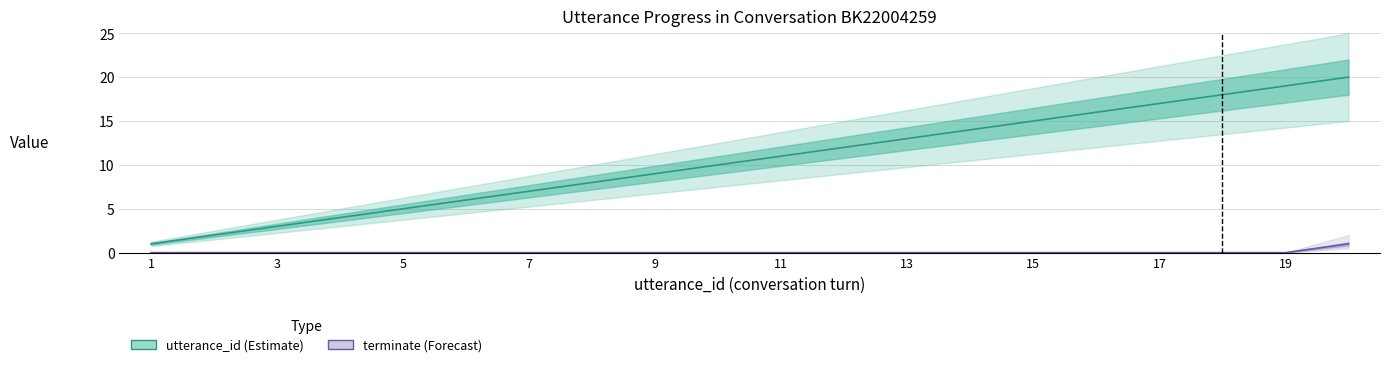

At 11, list the series in order from smallest to largest.

terminate, utterance_id